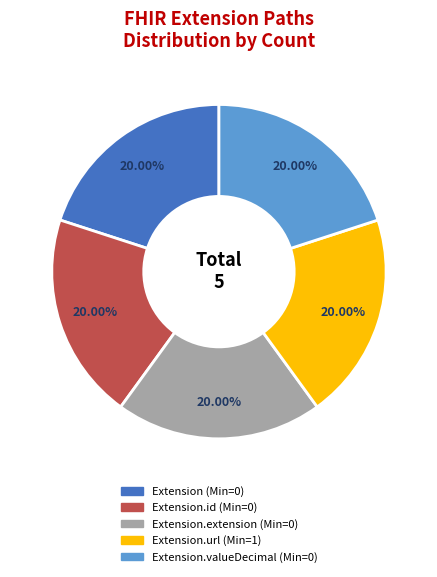

Is there a majority slice in this chart?

No